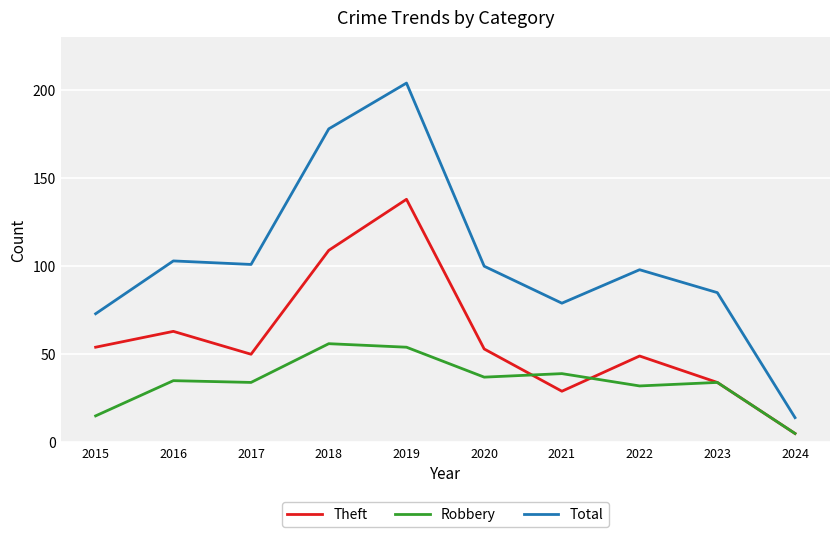

Where is the first local minimum for Total?

2017